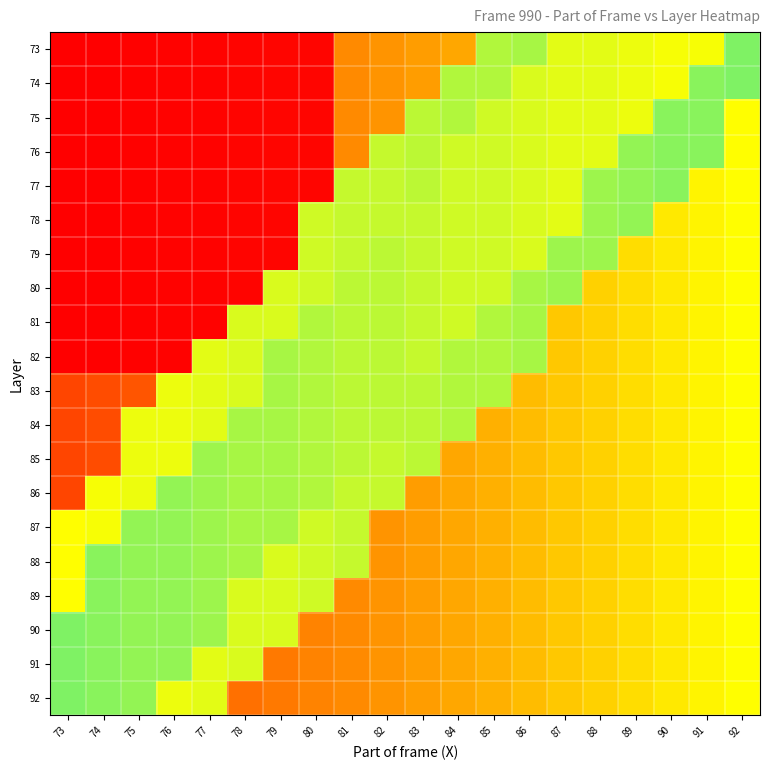

Which label corresponds to the largest value in the chart?

91